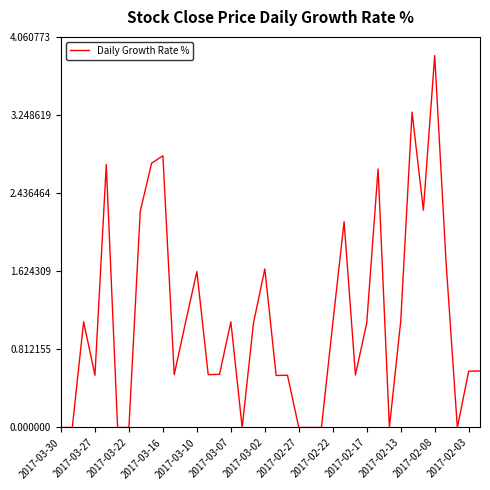

What is the difference between the maximum and minimum values?

3.9